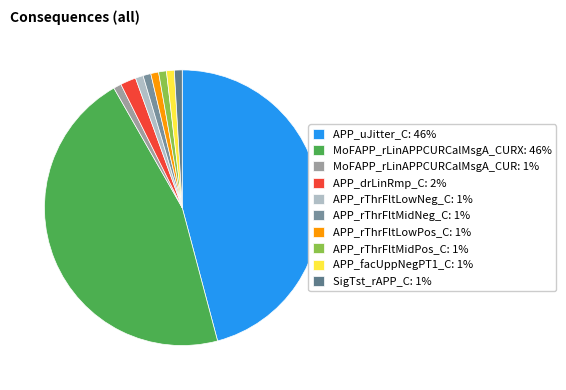

Count the number of slices in the pie.

10